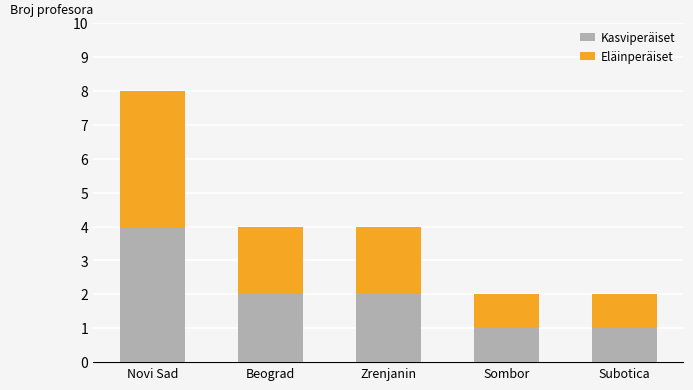

At which label does Kasviperäiset reach its peak?

Novi Sad